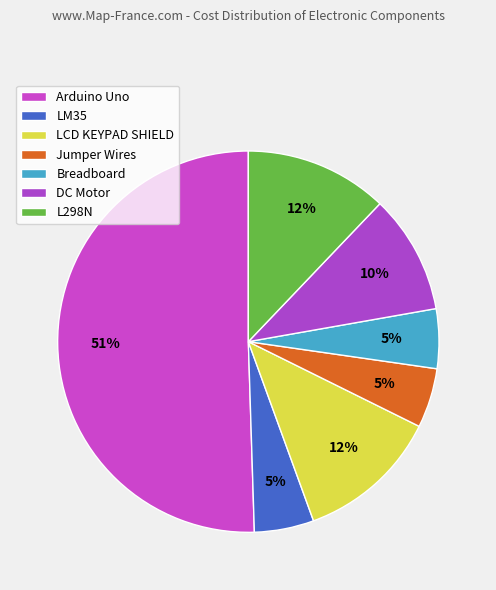

True or false: Breadboard accounts for 14% of the total.

False